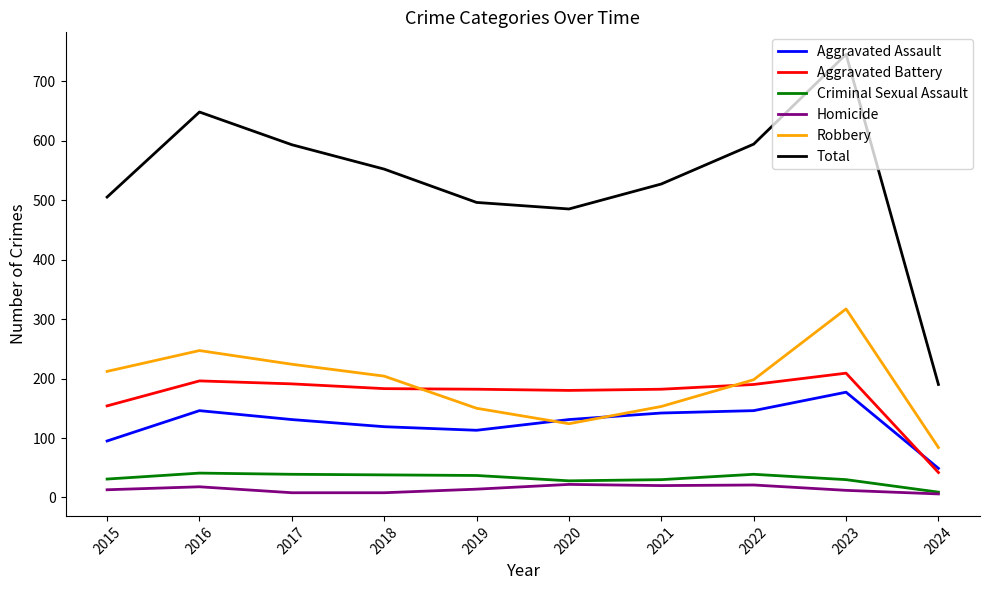

What is the difference between the Aggravated Battery values at 2023 and 2020?

29